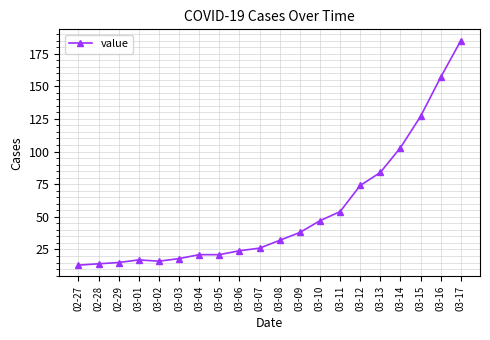

Where is the data nearest to the value 99?

03-14